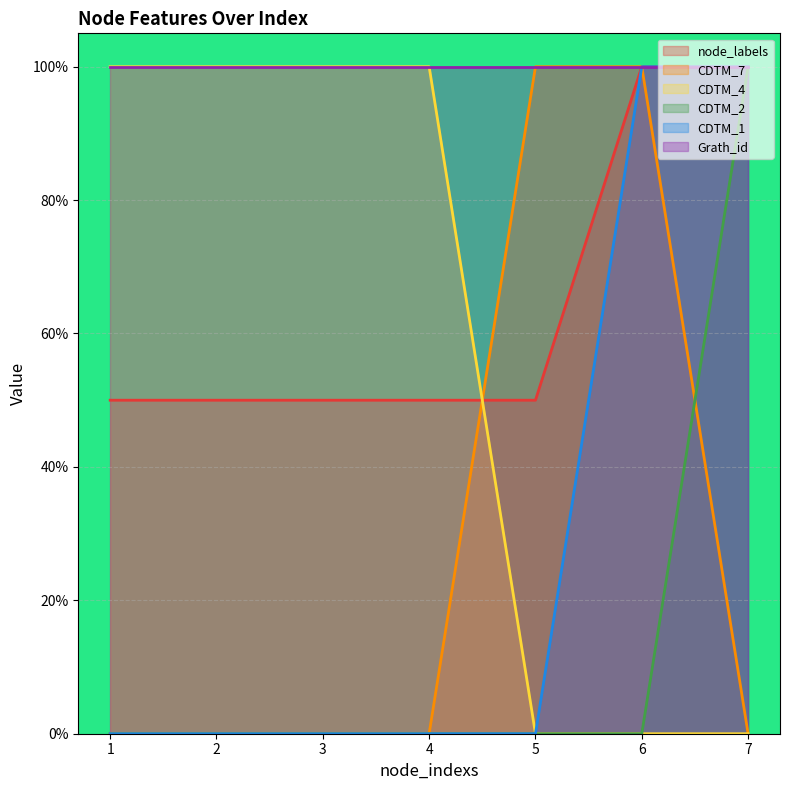

How many intersections are there between CDTM_7 and node_labels?

1